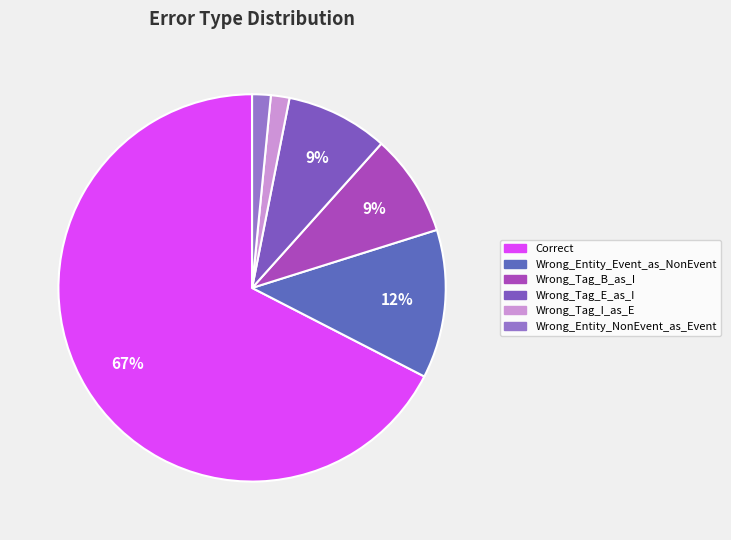

How many slices are in this pie chart?

6